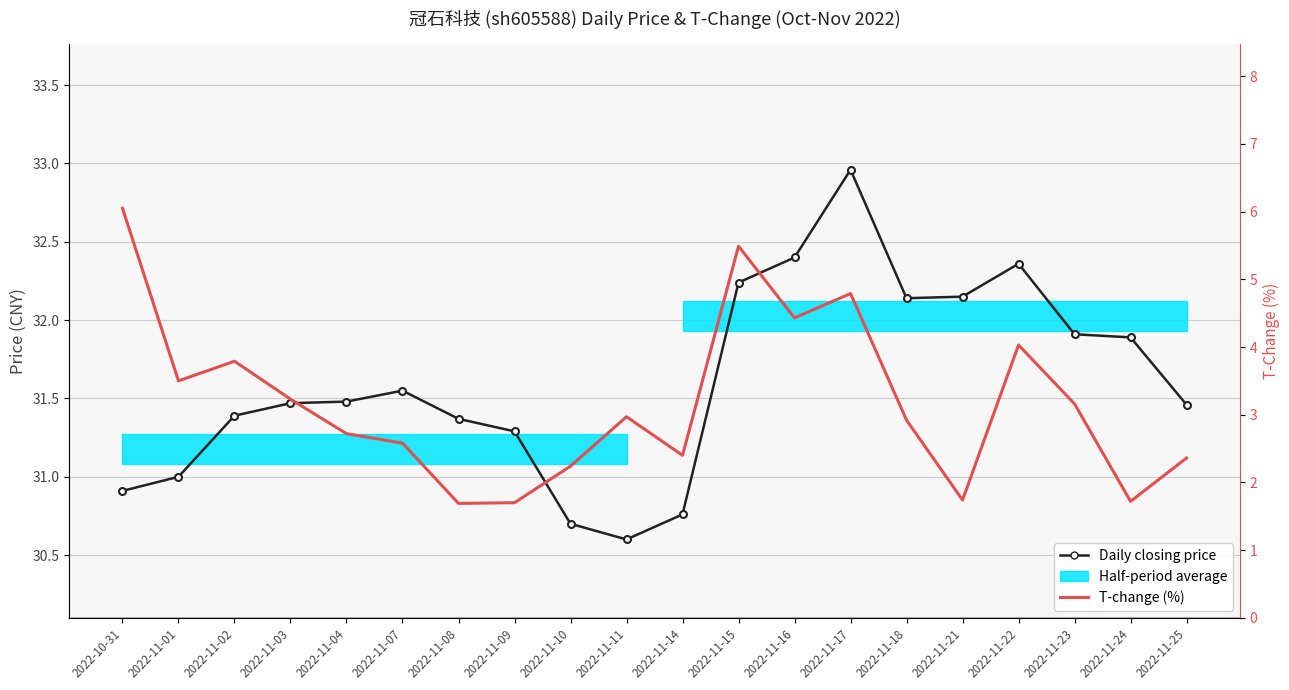

Between 2022-11-15 and 2022-11-24, which is larger?

2022-11-15